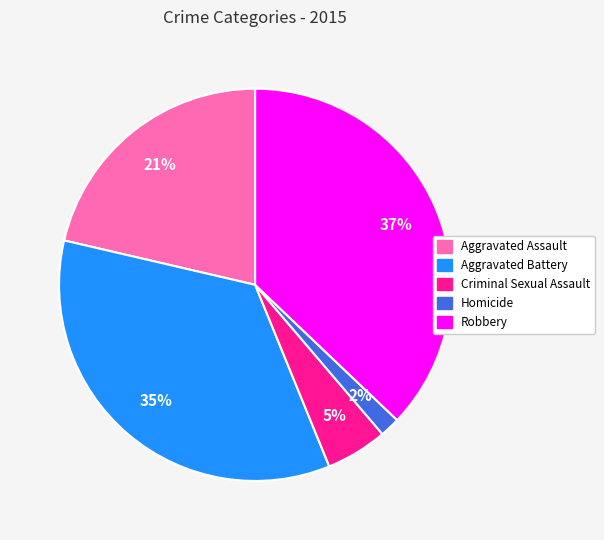

Is Homicide the majority of the pie?

No